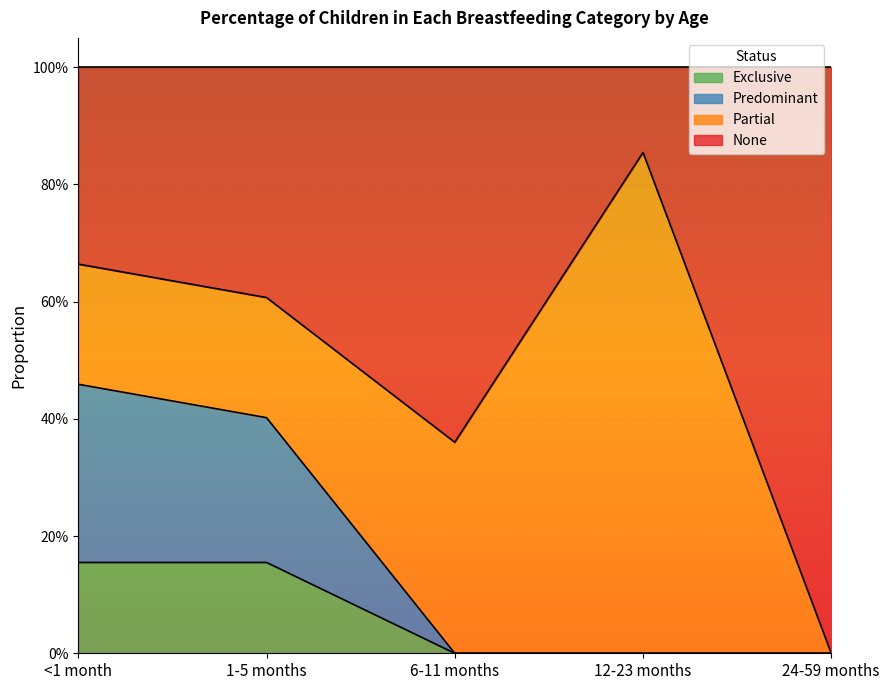

Does the chart display data point markers on the line(s)?

No